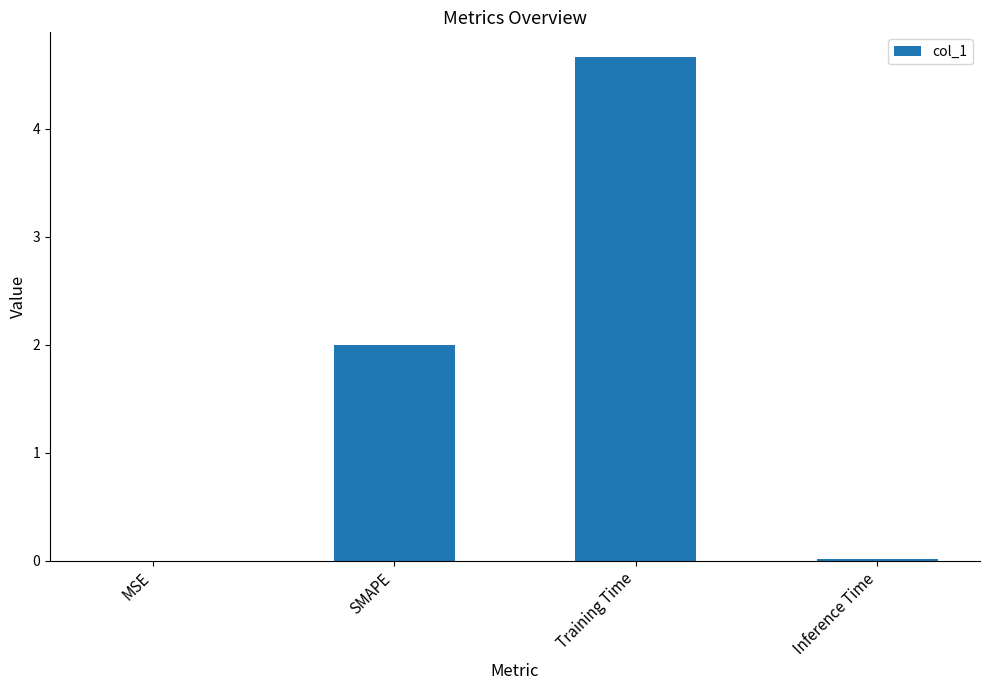

What is the sum of all values?

6.7